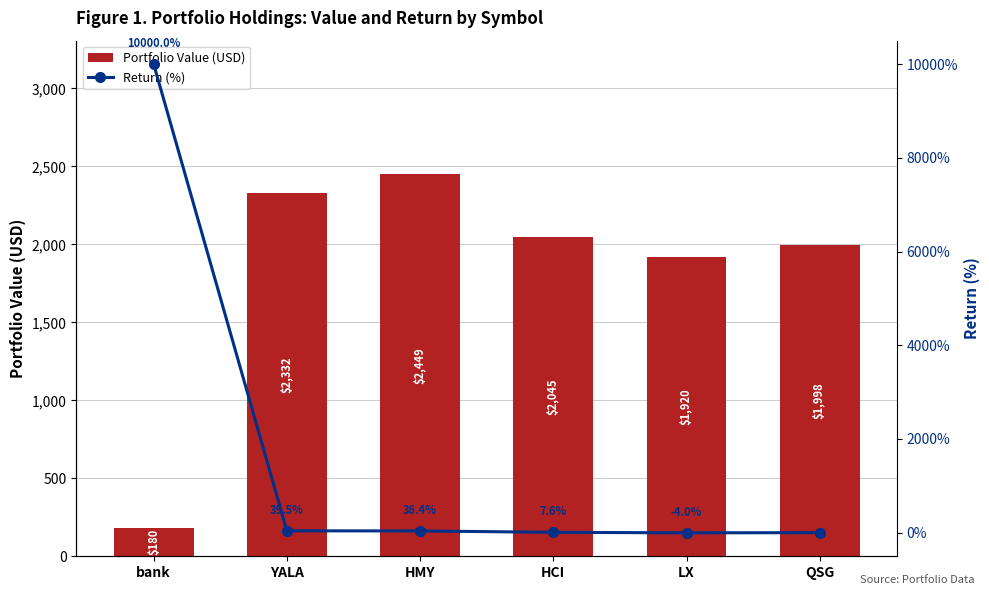

At which label does Portfolio Value (USD) reach its peak?

HMY